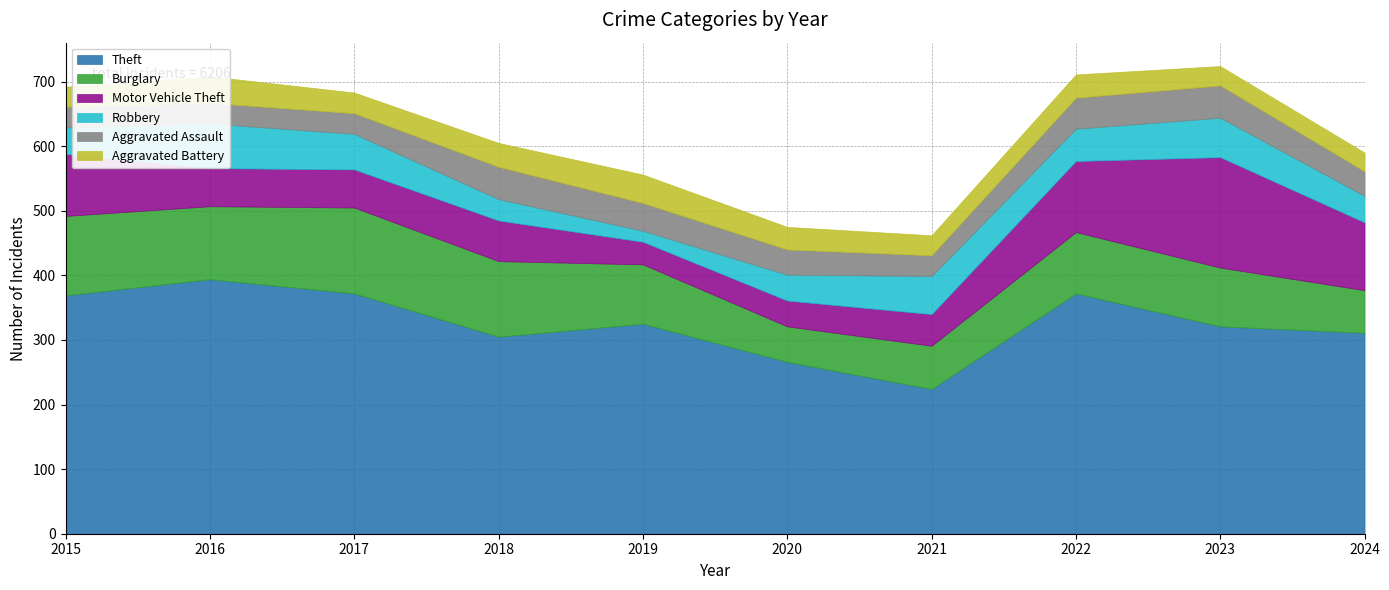

What is the value of the Aggravated Battery point at the 5th from the left?

44